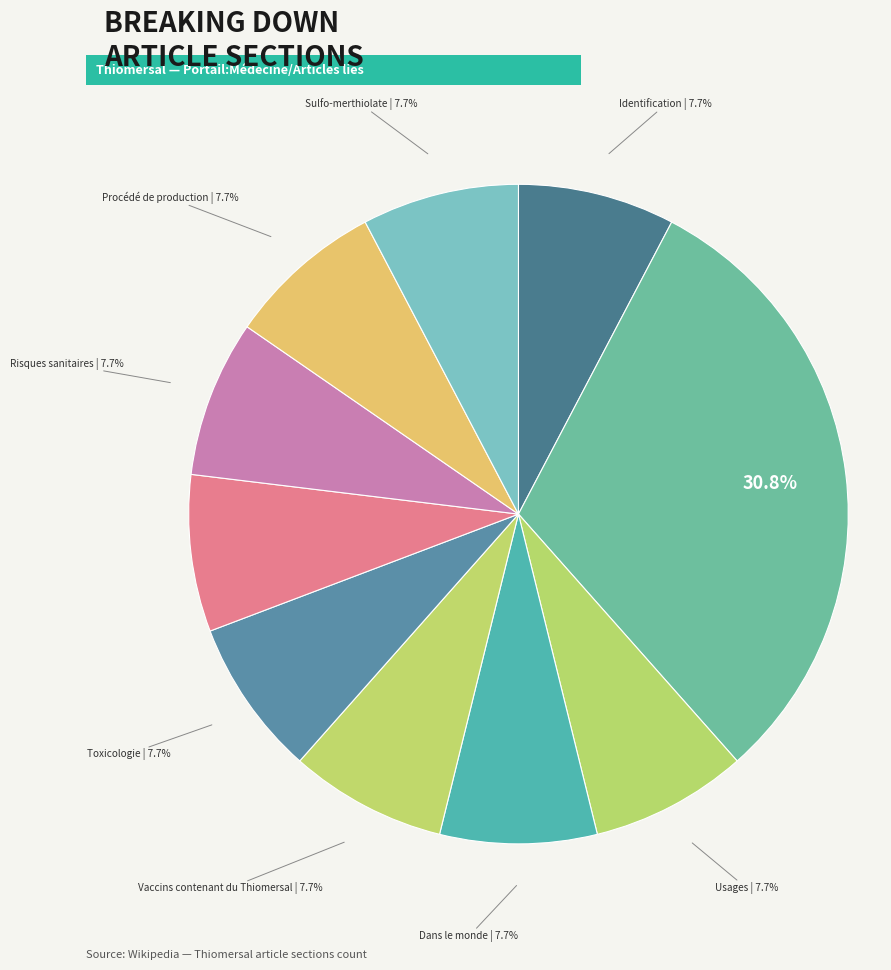

How many slices are in this pie chart?

10